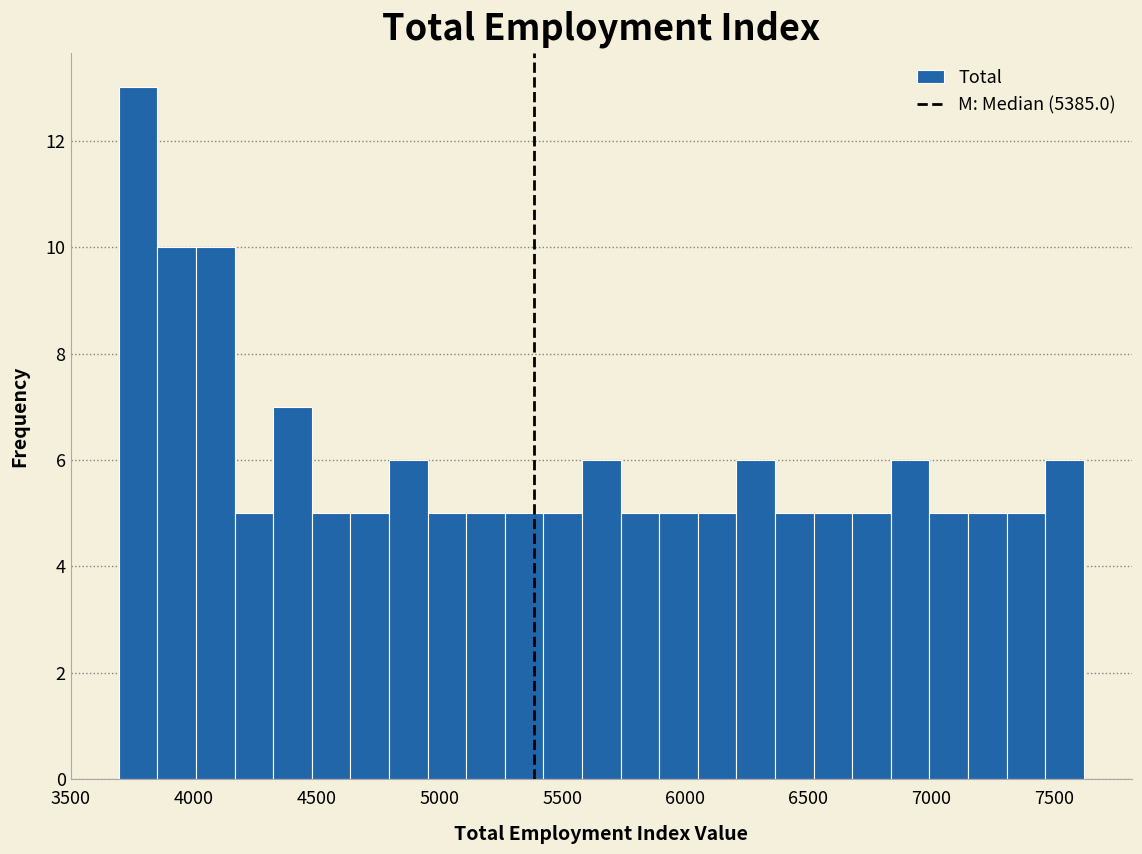

Around what value on the x-axis is the tallest bar? Give the approximate position of its centre, as read against the axis.

3750